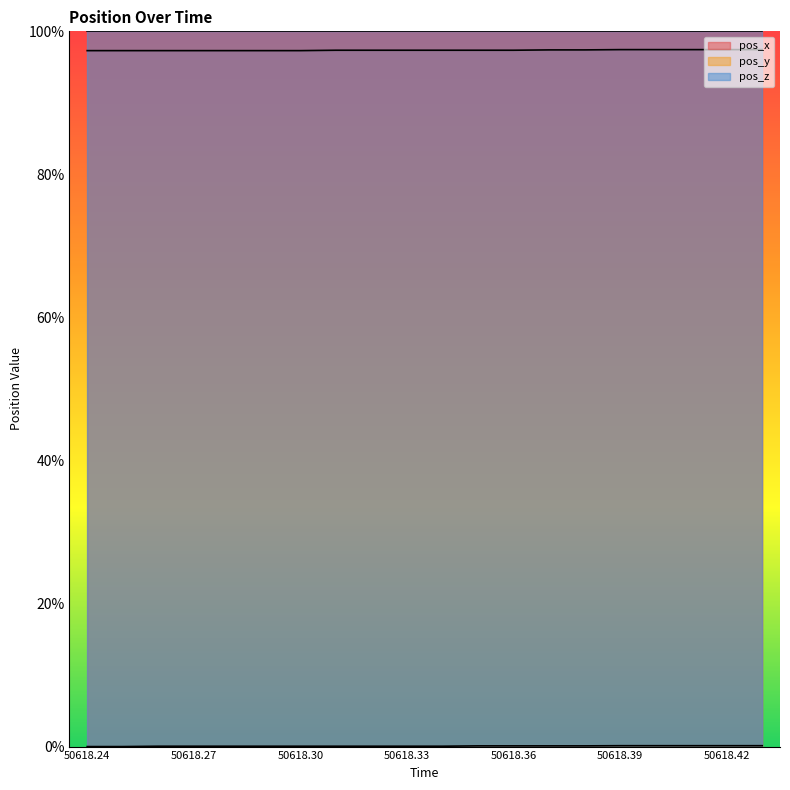

List the labels in order of pos_x value, smallest first.

50618.24, 50618.25, 50618.26, 50618.27, 50618.28, 50618.29, 50618.3, 50618.31, 50618.32, 50618.33, 50618.34, 50618.35, 50618.36, 50618.37, 50618.38, 50618.39, 50618.4, 50618.41, 50618.42, 50618.43